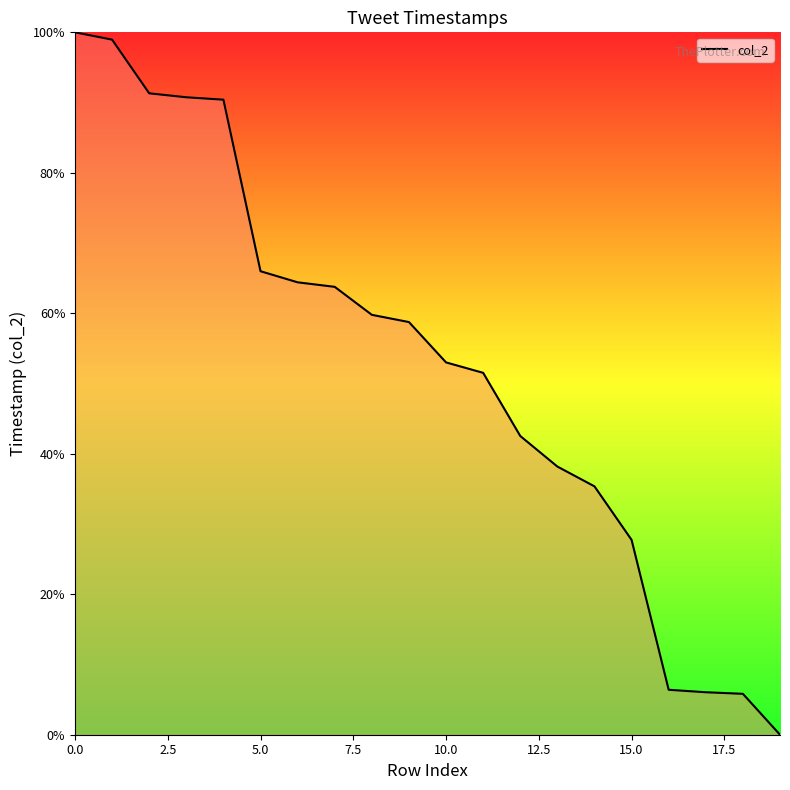

The value at 12 is 42.5. True or false?

True